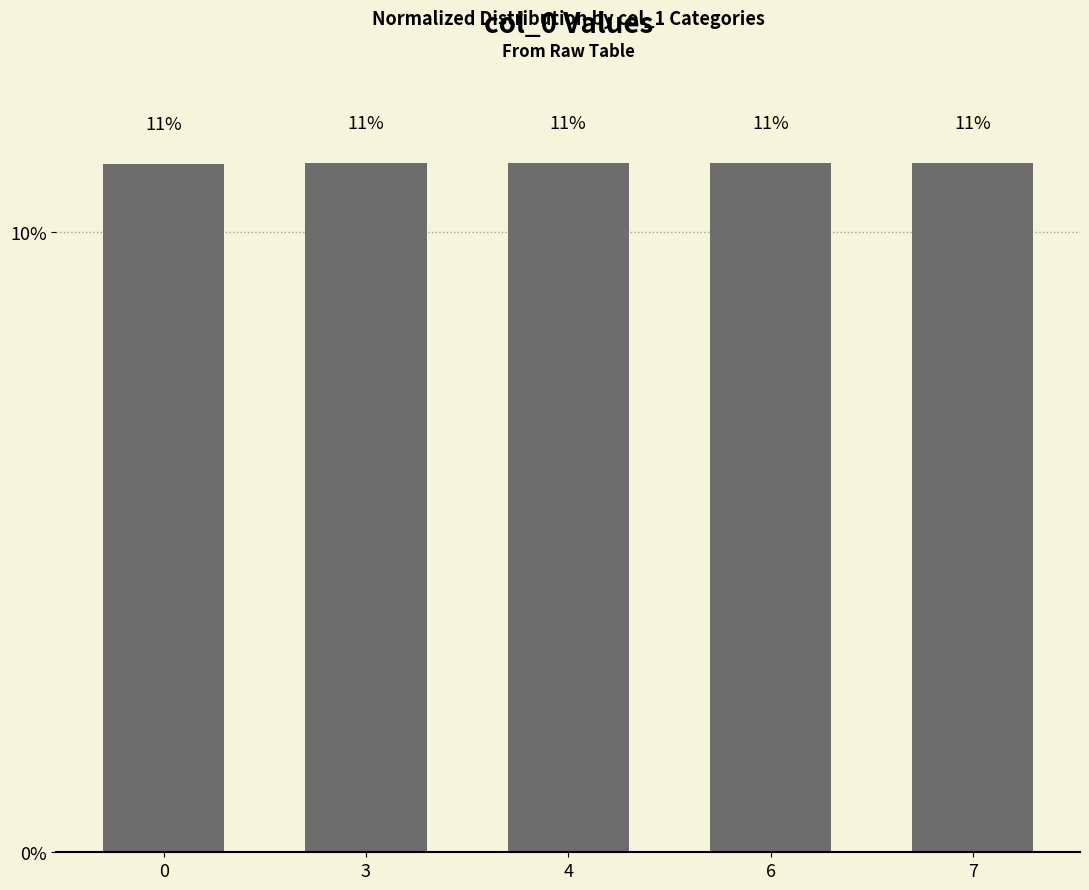

Does the chart contain any negative values?

No